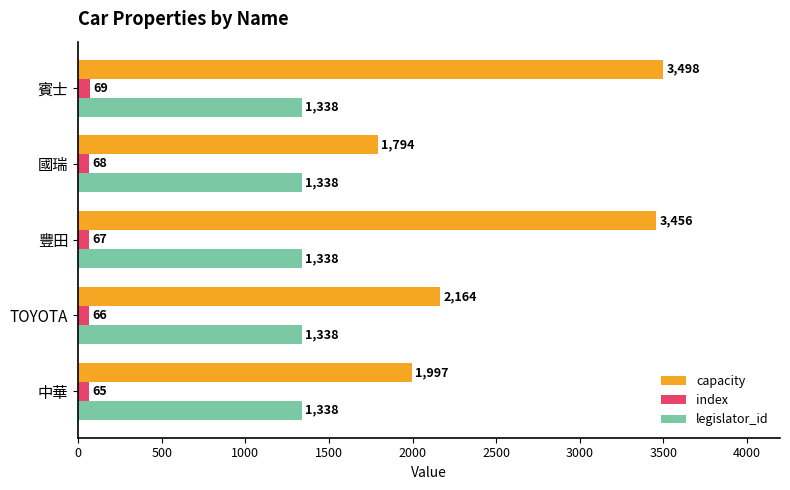

Which series changed the most between 國瑞 and 賓士?

capacity